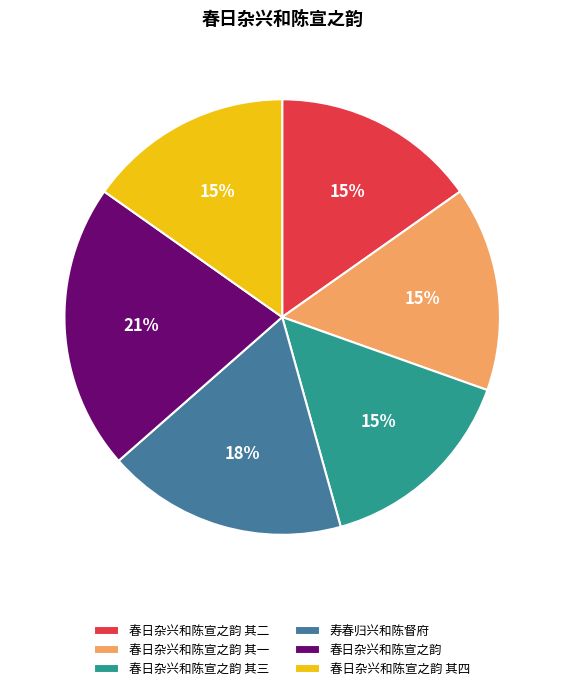

Is it true that 春日杂兴和陈宣之韵 其四 is 15% of the pie?

True